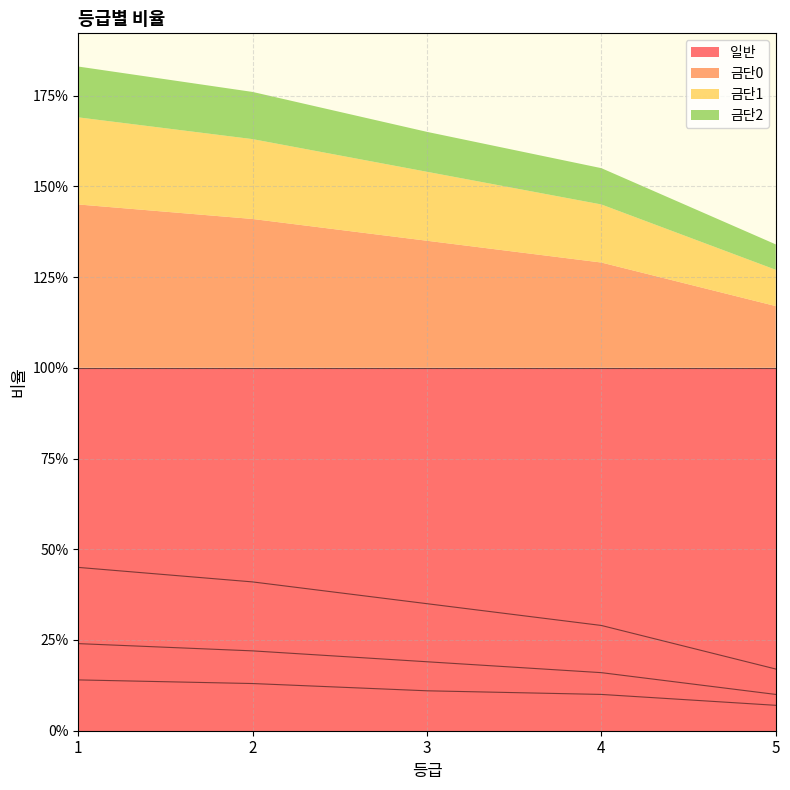

The 금단1 series shows 0.1 at 2. True or false?

False